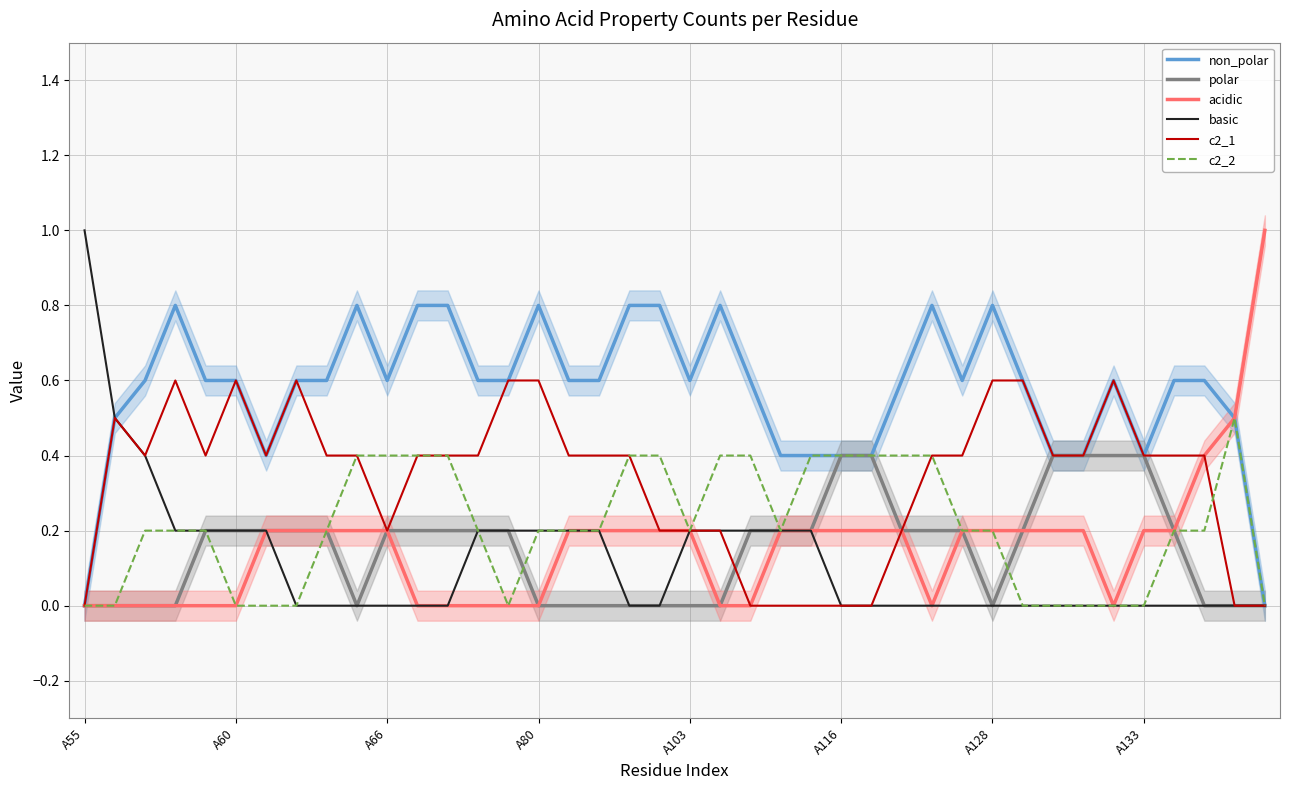

What is the highest value of the c2_1 series?

0.6